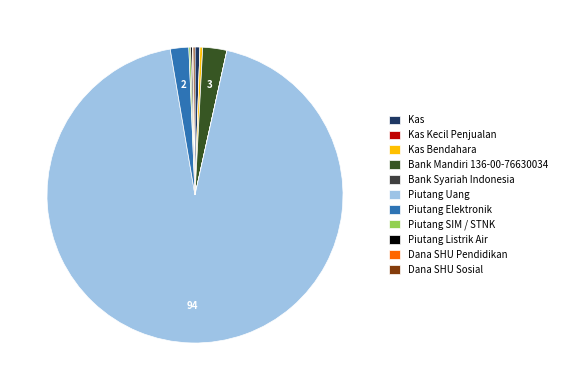

What percentage do Bank Mandiri 136-00-76630034 and Kas together represent?

3.2%